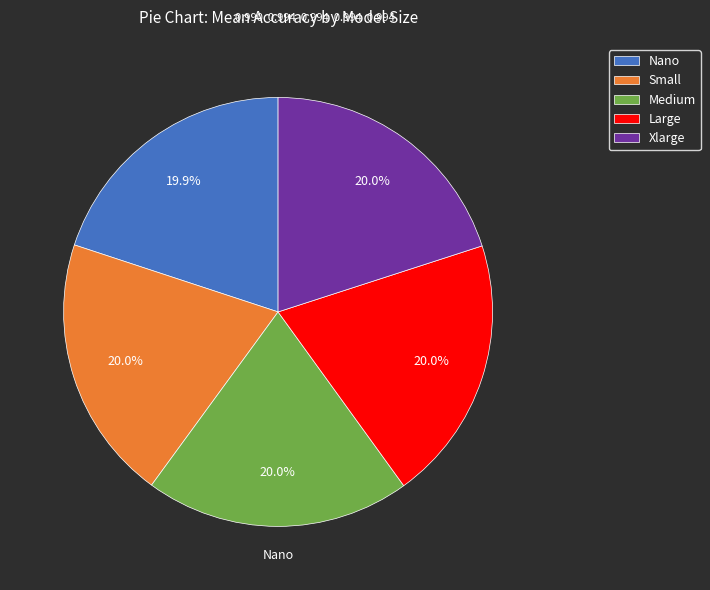

Is Nano the majority of the pie?

No